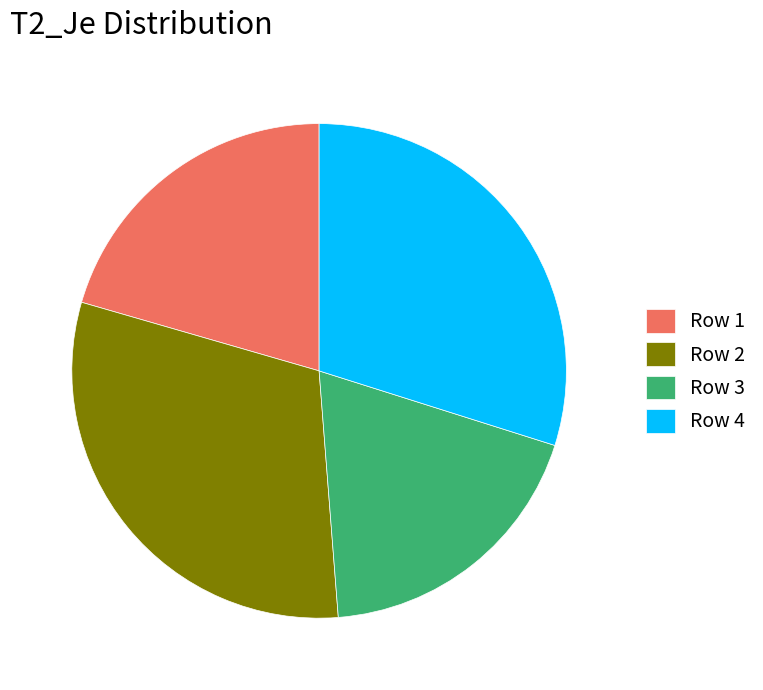

Which category has the smallest portion of the pie?

Row 3